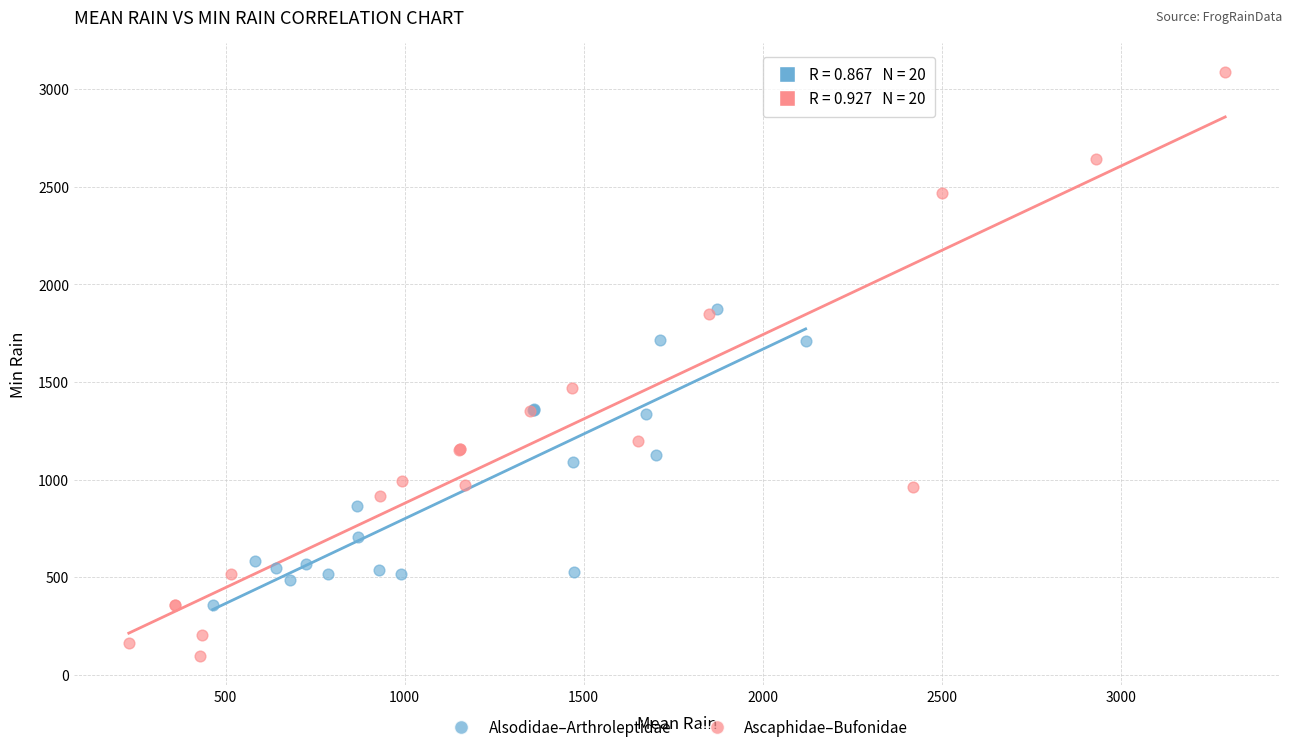

Which series has the largest Y range (max minus min)?

Ascaphidae–Bufonidae